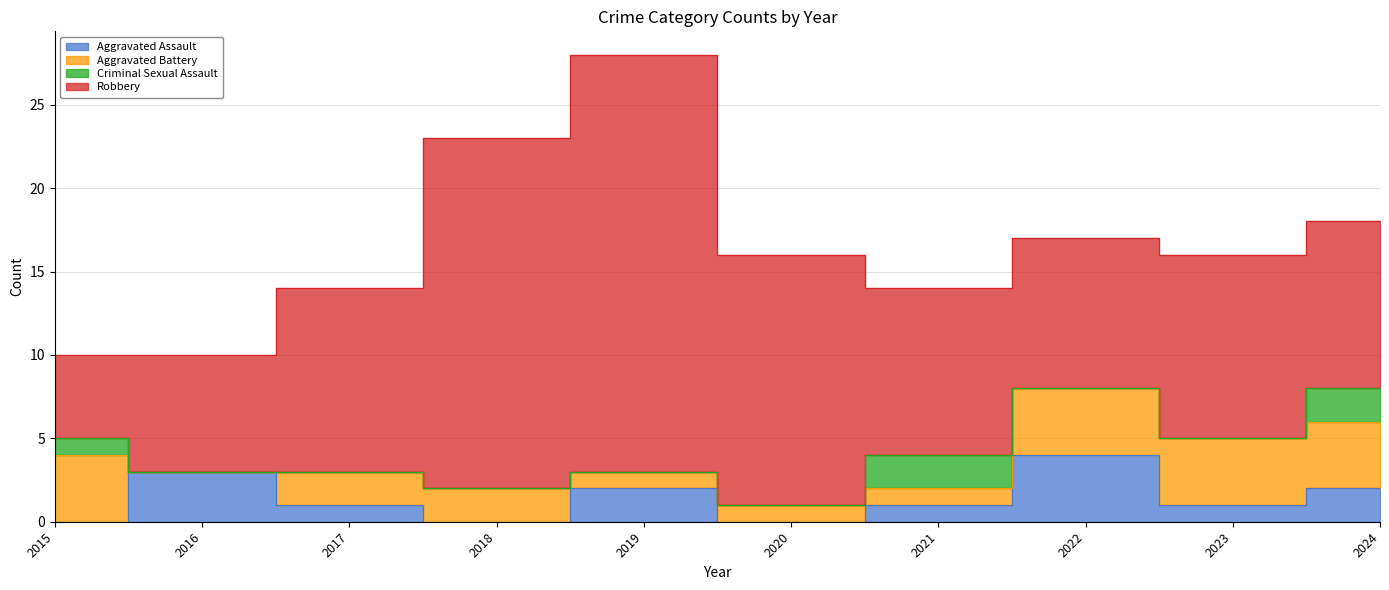

What is the value of the Aggravated Battery point at the 7th from the left?

1